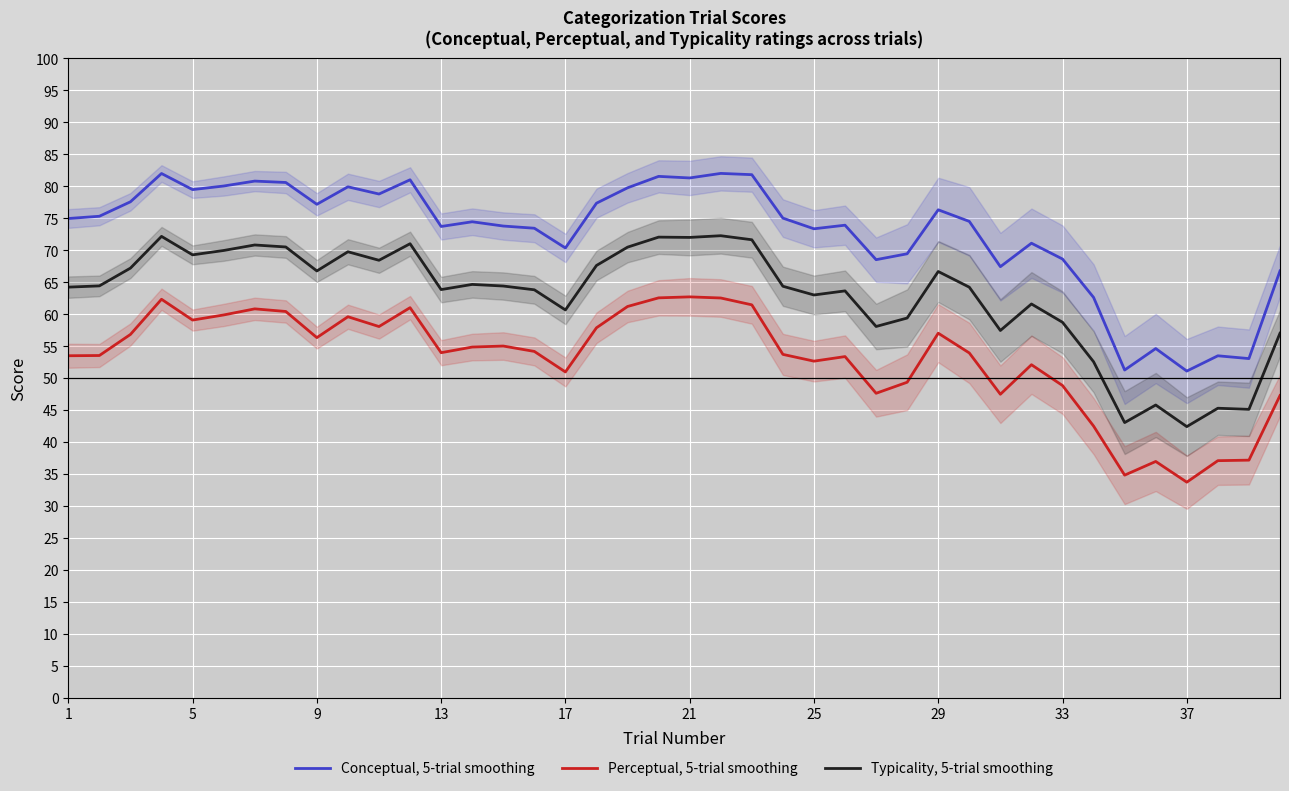

True or false: Perceptual, 5-trial smoothing and Conceptual, 5-trial smoothing intersect in this chart.

False